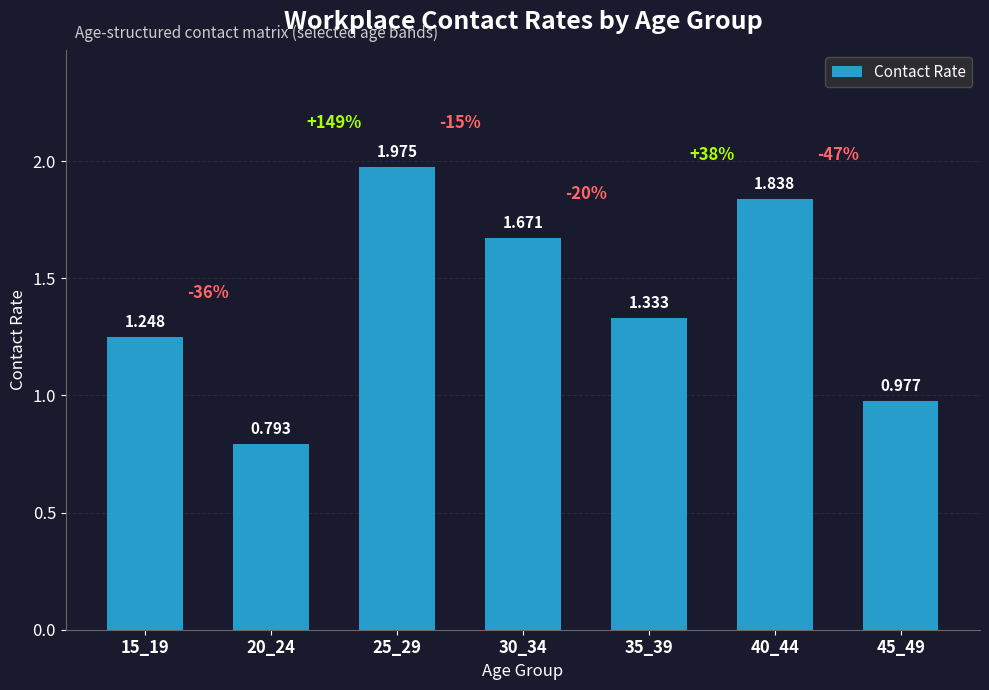

Between 40_44 and 20_24, which is larger?

40_44